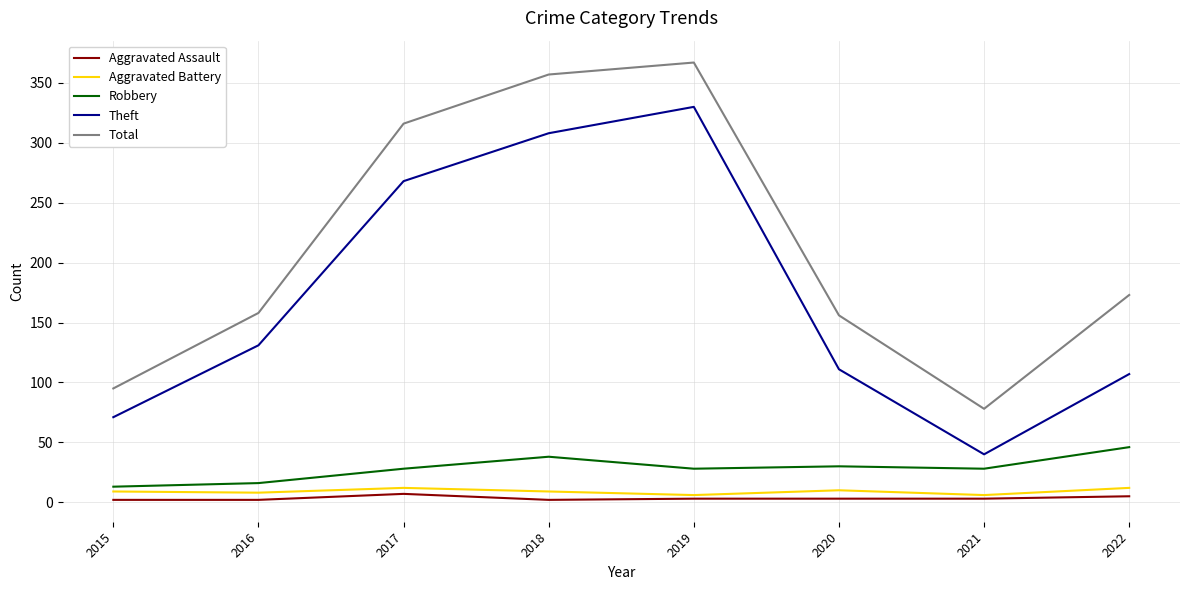

Rank the series by their maximum value, from highest to lowest.

Total, Theft, Robbery, Aggravated Battery, Aggravated Assault